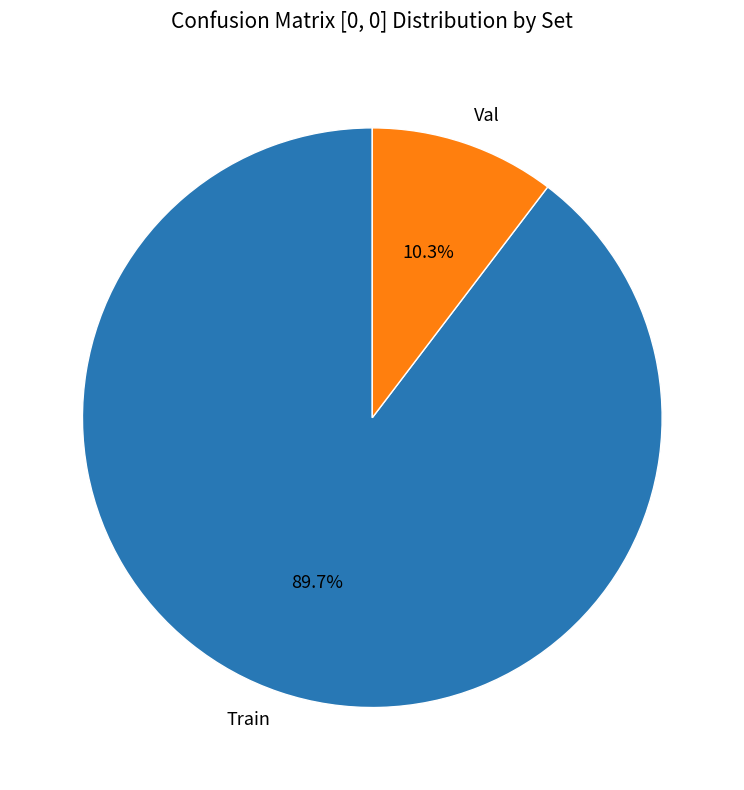

What percentage is the Train slice, to the nearest percent?

90%